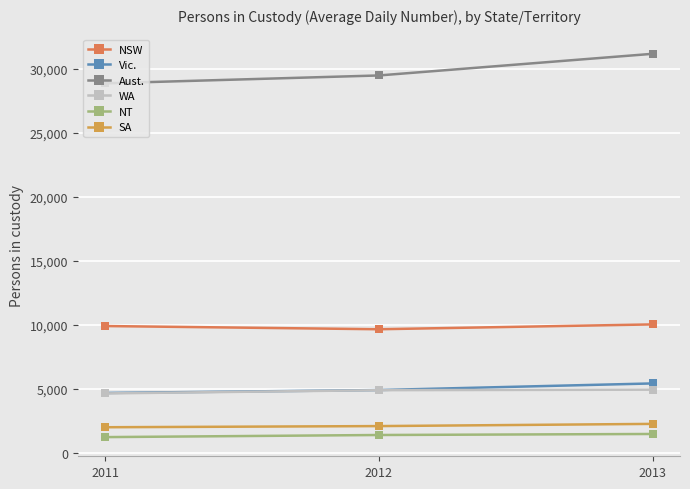

What is the greatest value displayed?

31189